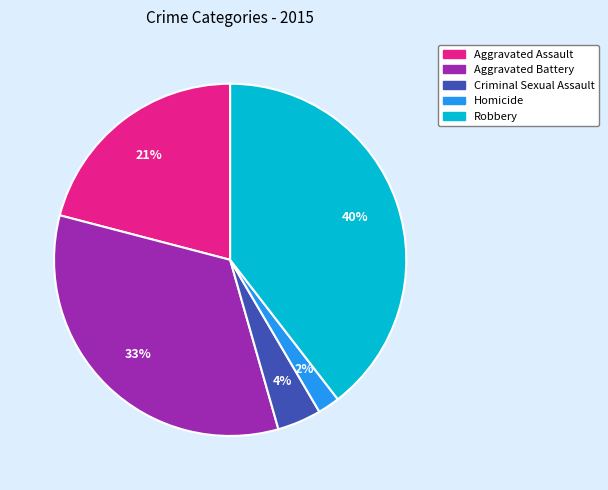

Which has a higher value, Criminal Sexual Assault or Aggravated Battery?

Aggravated Battery